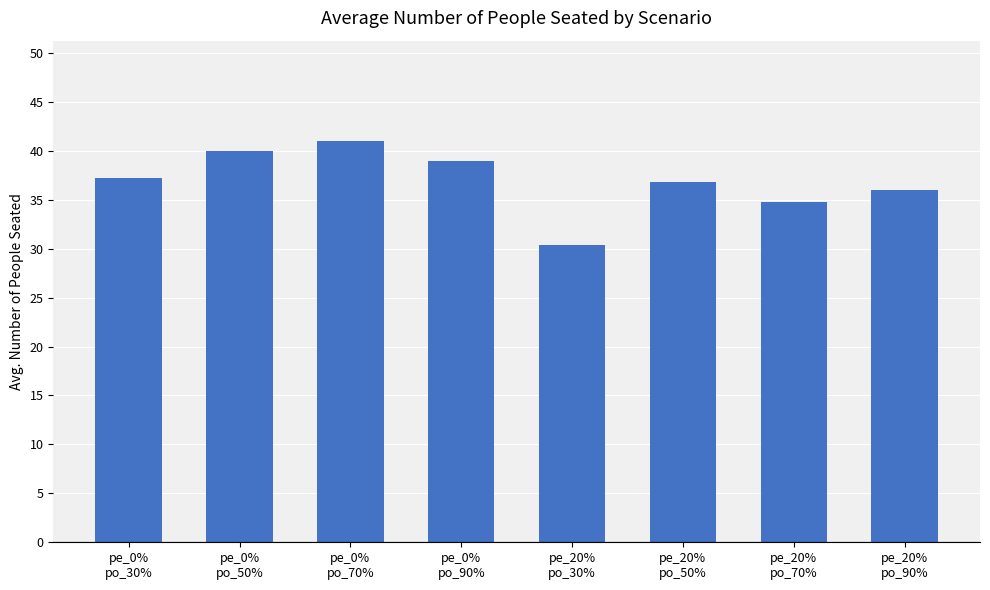

The chart shows a value of 40.0 at pe_0%
po_50%. True or false?

True